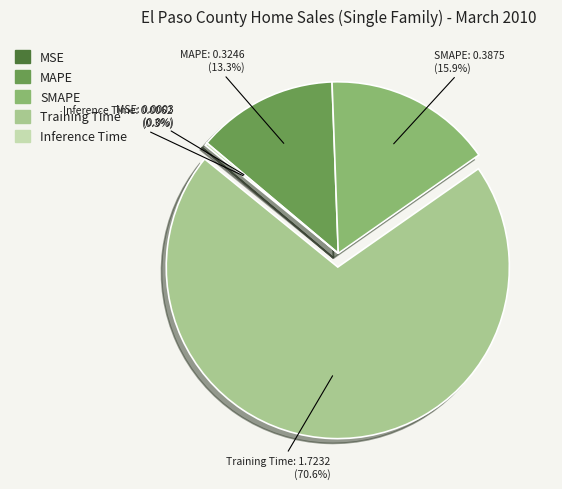

What is the total percentage of SMAPE and MAPE?

29.2%